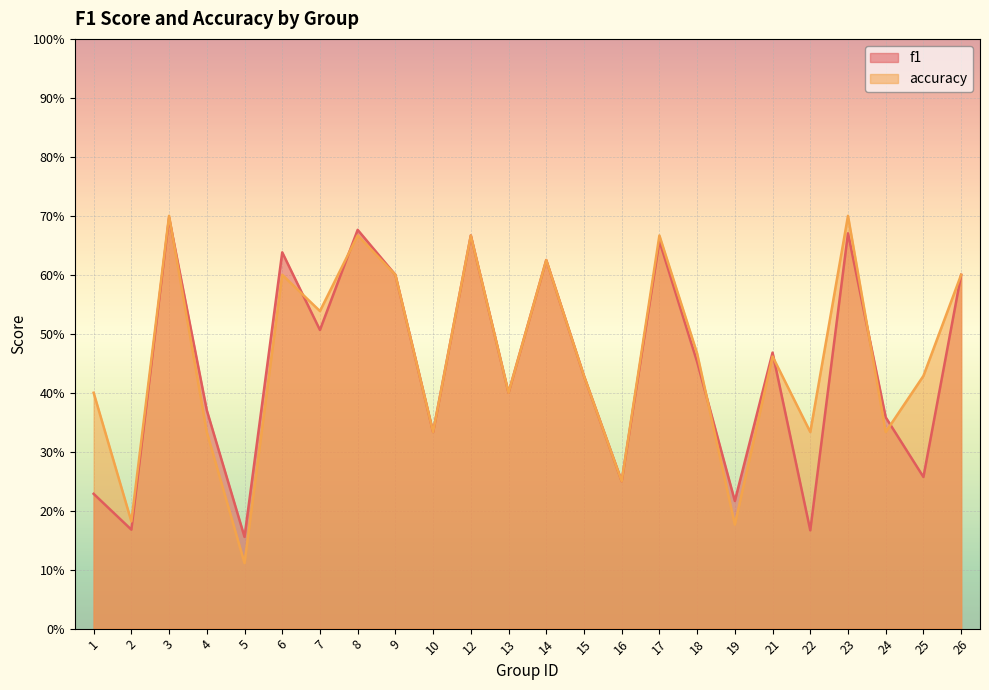

Is the value of accuracy at 19 greater than the value of f1 at 3?

No